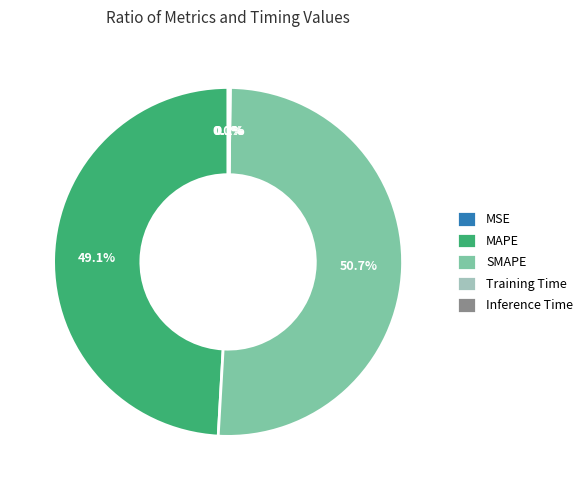

Is MAPE the majority of the pie?

No